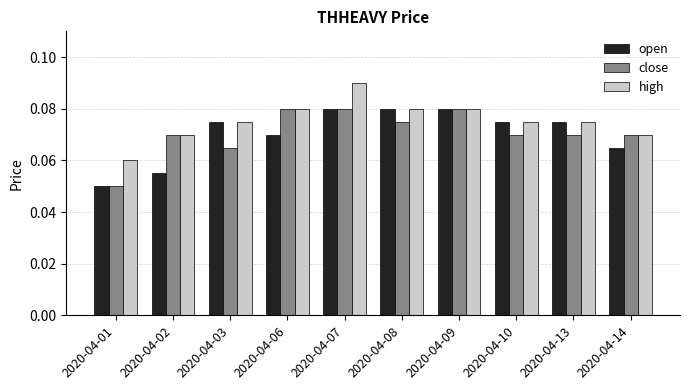

Which label corresponds to the smallest value in the chart?

2020-04-01